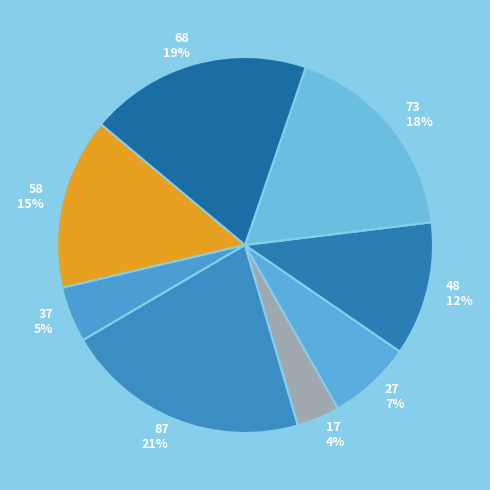

To the nearest percent, what is the average slice percentage?

12%